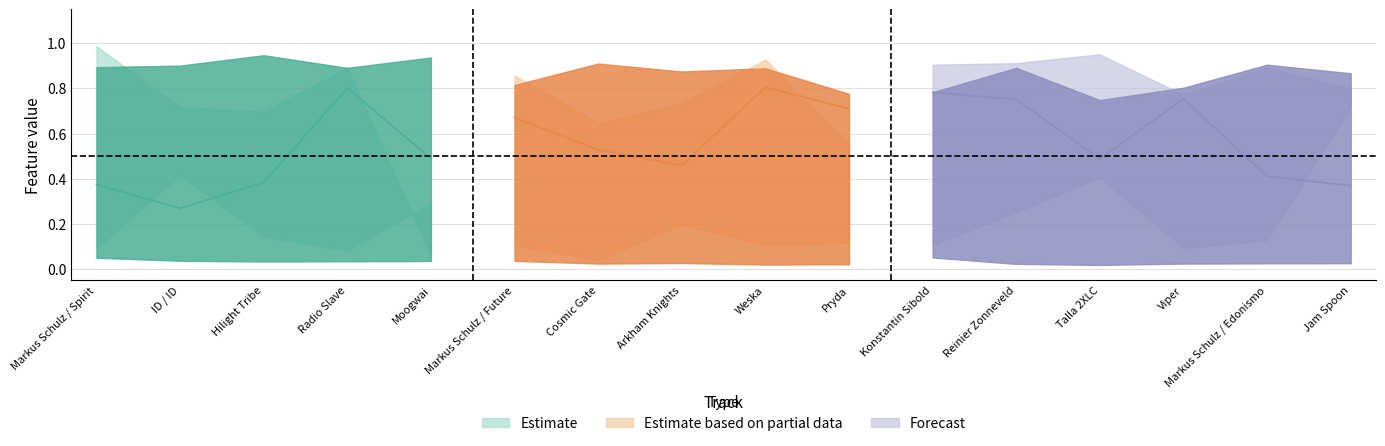

What is the label of the 6th point from the left?

Markus Schulz / Future